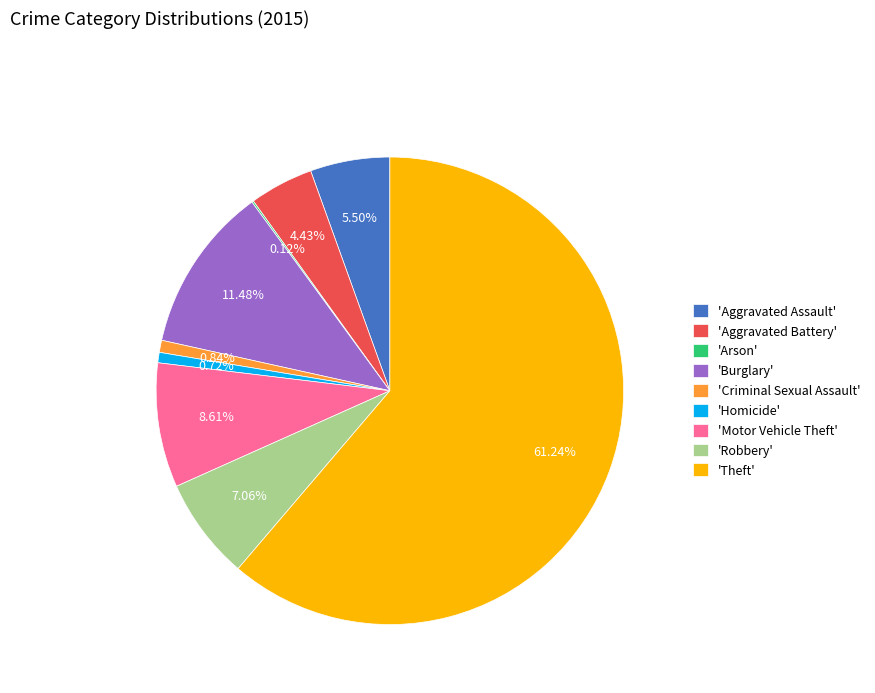

Which slice is the largest?

'Theft'